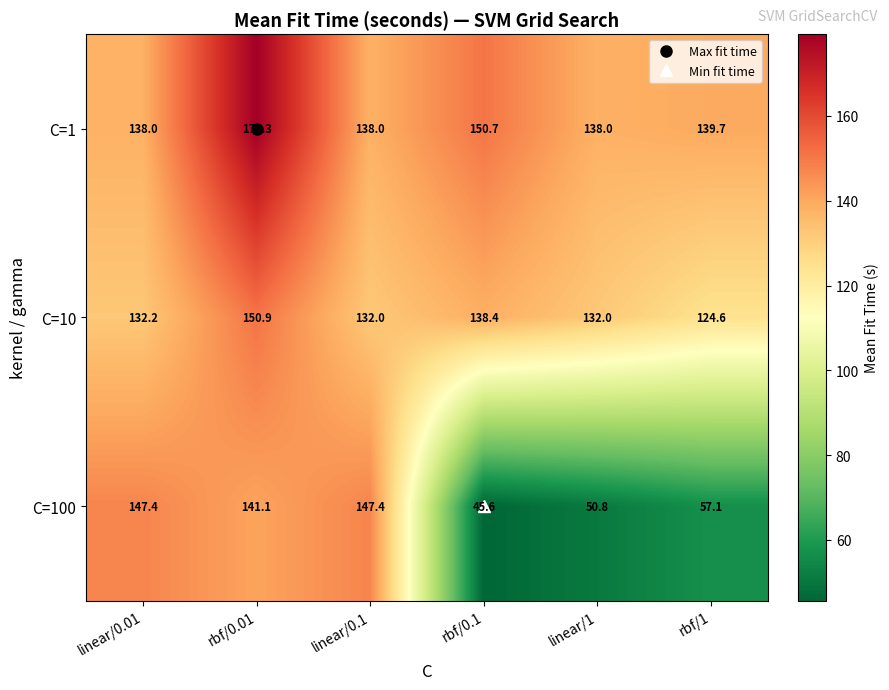

What is the difference between the C=1 values at linear/0.1 and rbf/0.1?

12.7